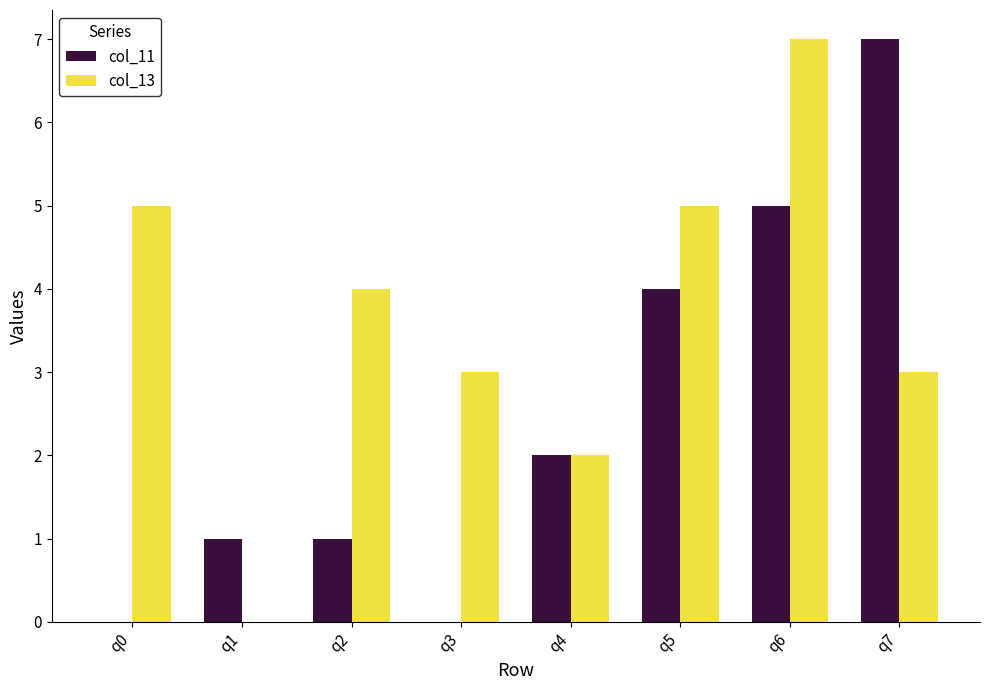

Reading right to left, extract all data points from this chart.

col_11: q7=7	q6=5	q5=4	q4=2	q3=0	q2=1	q1=1	q0=0
col_13: q7=3	q6=7	q5=5	q4=2	q3=3	q2=4	q1=0	q0=5